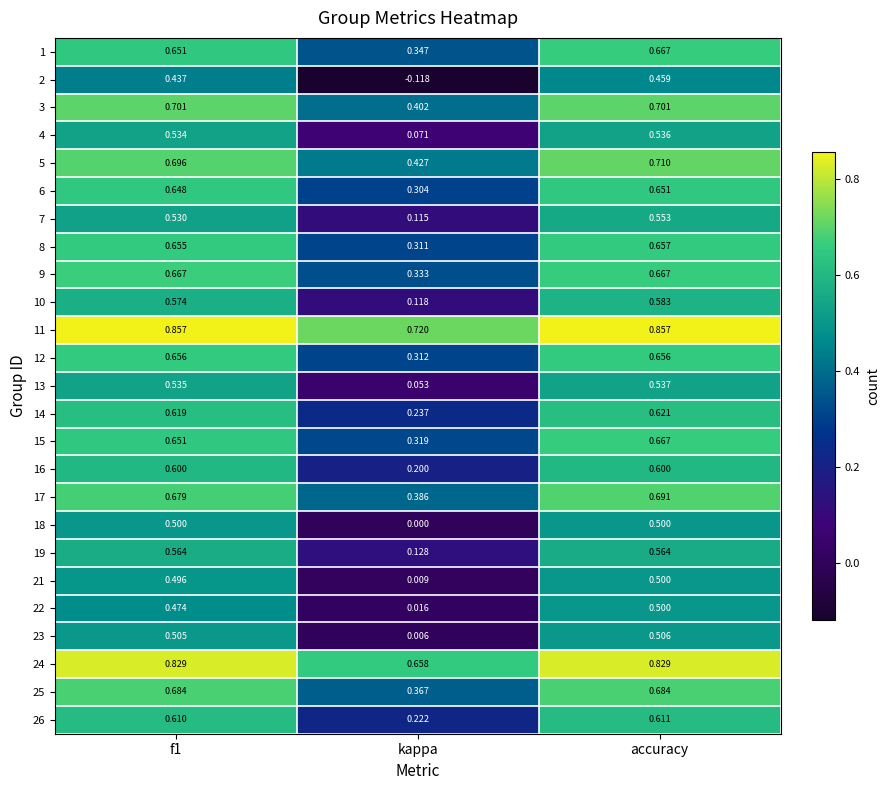

At which label does 9 reach its minimum?

kappa